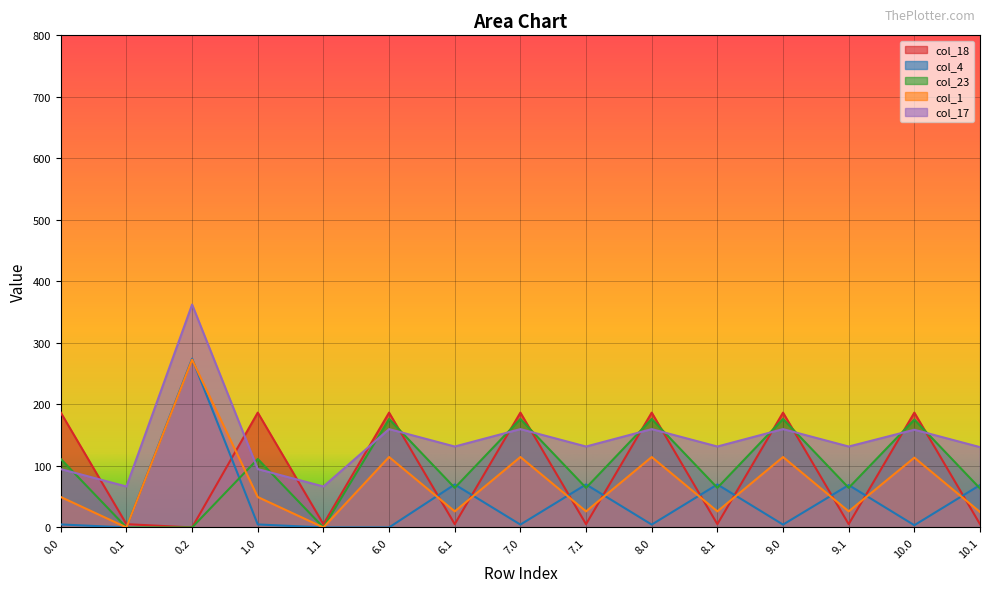

At how many categories does at least one series exceed 208?

1